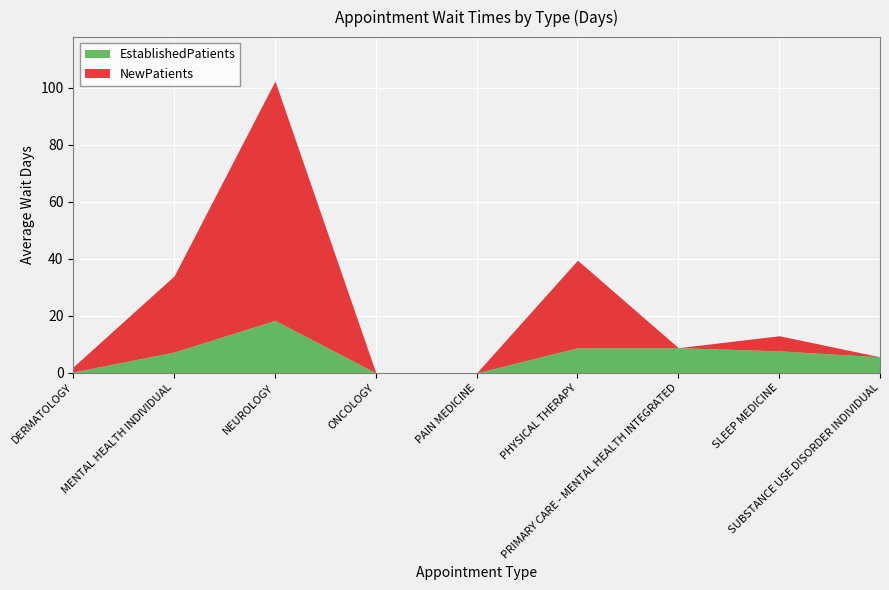

How many lines are shown in the chart?

2